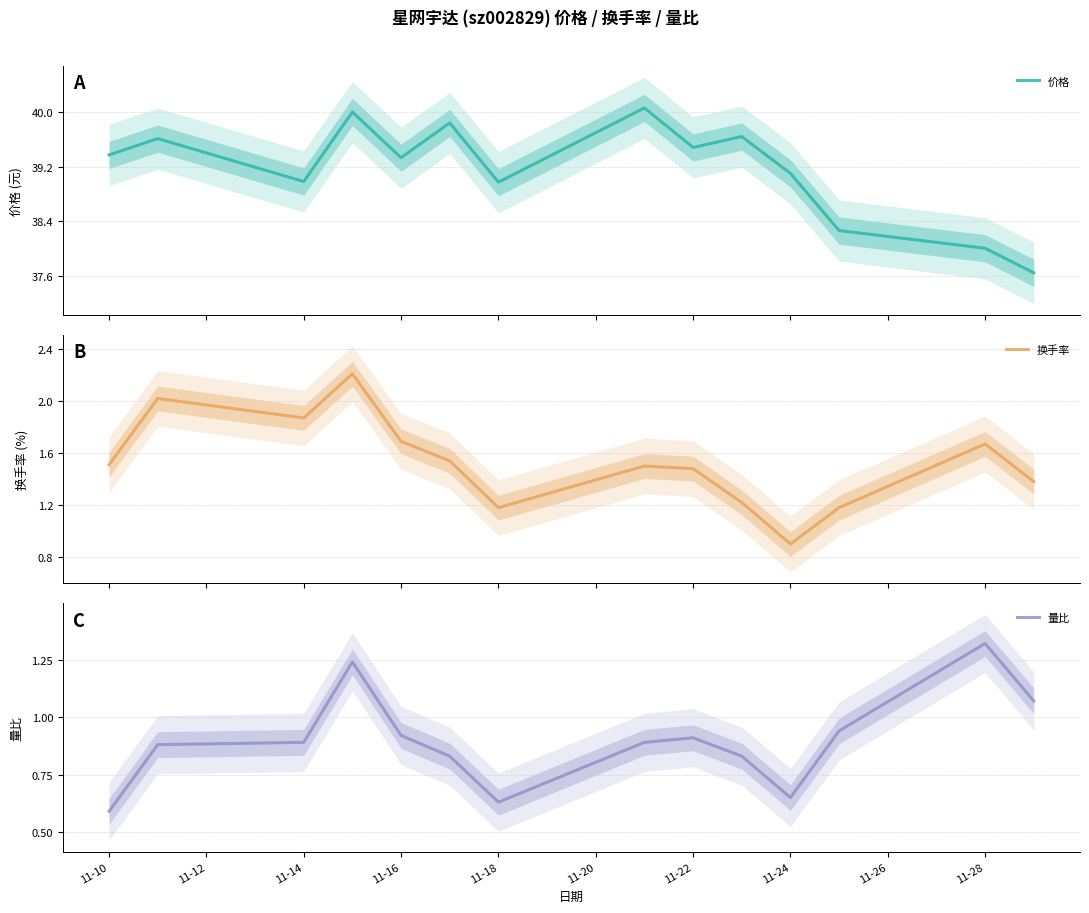

Reading left to right, what are all the values shown in this chart?

价格: 39.4	39.6	39.0	40.0	39.3	39.8	39.0	40.1	39.5	39.6	39.1	38.3	38.0	37.6
换手率: 1.5	2.0	1.9	2.2	1.7	1.5	1.2	1.5	1.5	1.2	0.9	1.2	1.7	1.4
量比: 0.6	0.9	0.9	1.2	0.9	0.8	0.6	0.9	0.9	0.8	0.7	0.9	1.3	1.1